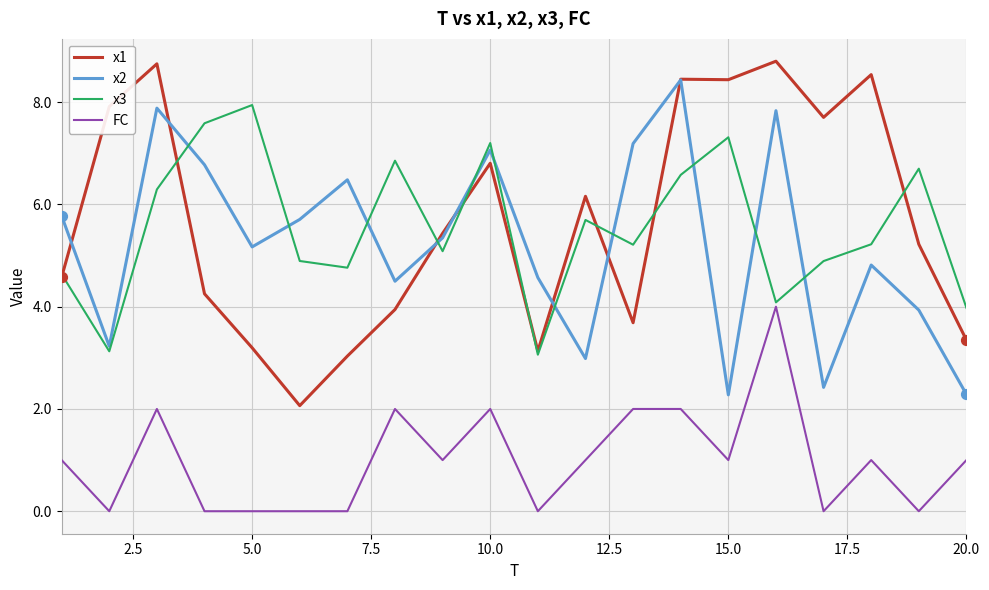

What are all the series names shown in the legend?

x1, x2, x3, FC